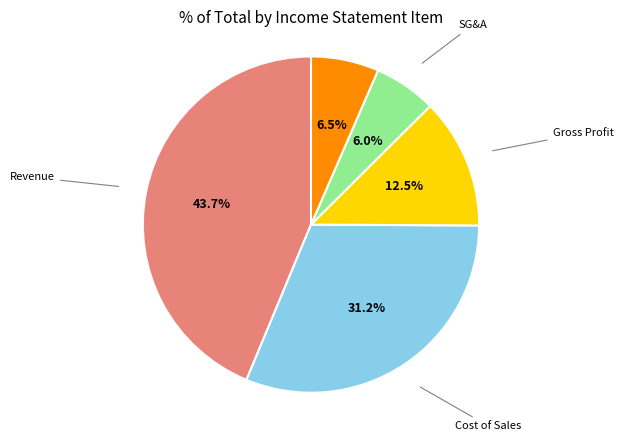

Is there a majority slice in this chart?

No